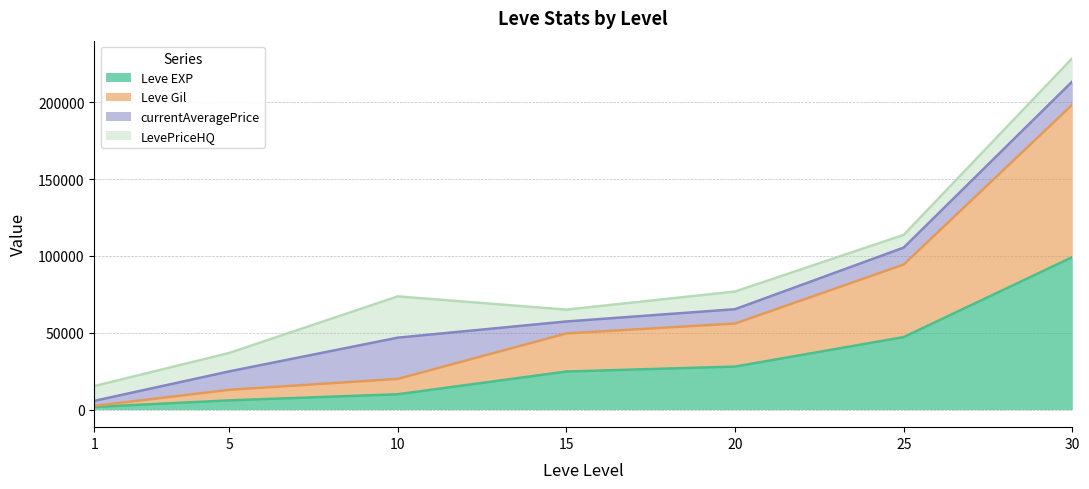

True or false: Leve Gil has more than 1 points higher than both neighbors.

False